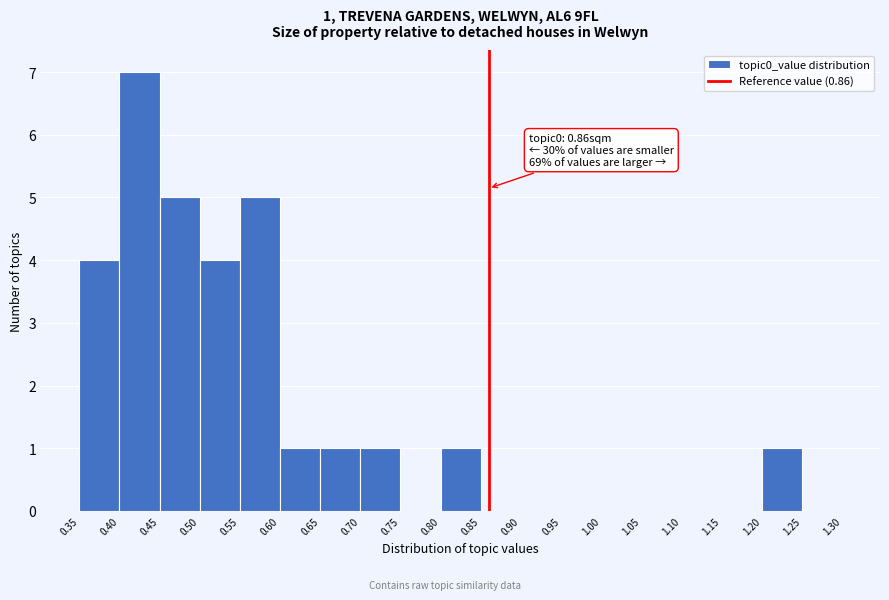

Over which range of the x-axis is the bar tallest?

0.40 to 0.45